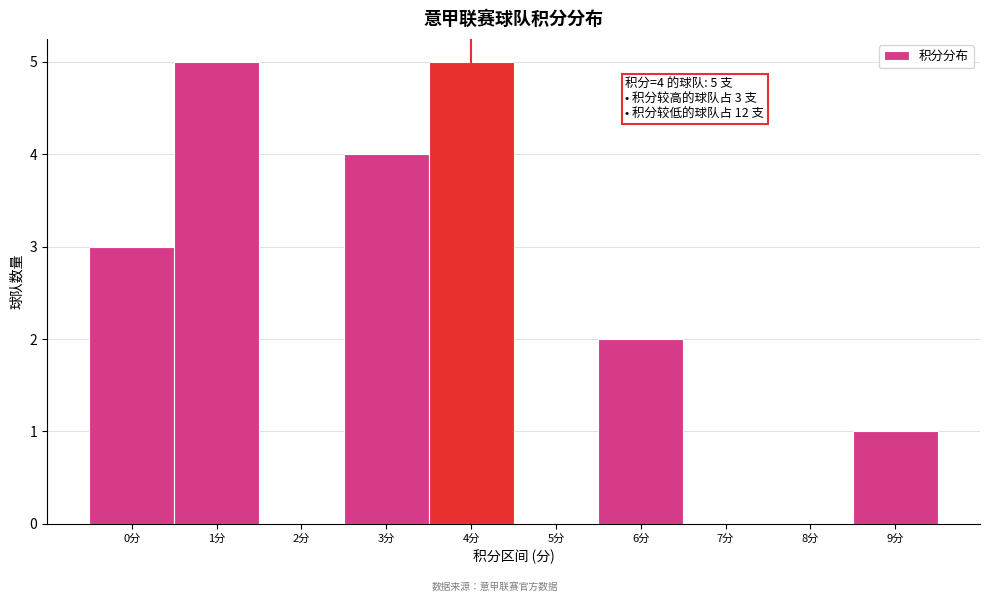

Reading left to right, what are all the values shown in this chart?

0分=3	1分=5	2分=0	3分=4	4分=5	5分=0	6分=2	7分=0	8分=0	9分=1